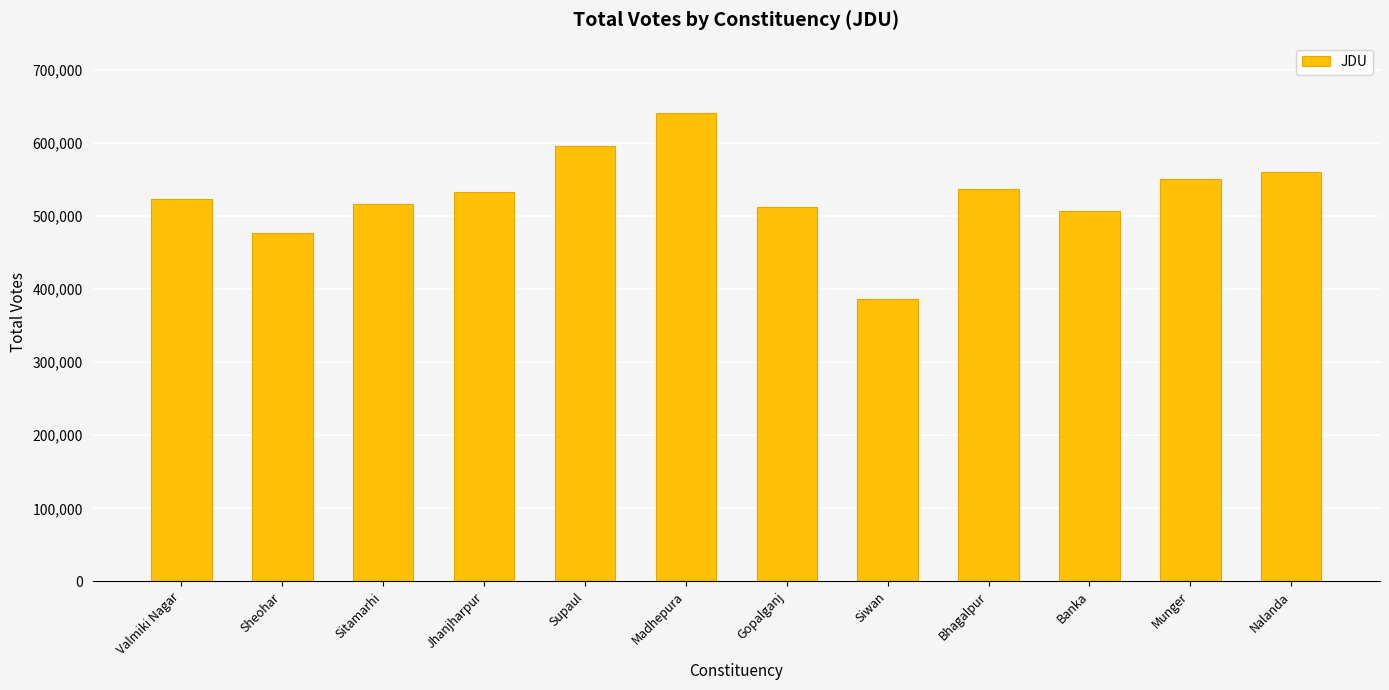

Reading left to right, list all the values displayed in this chart.

Valmiki Nagar=523422	Sheohar=476612	Sitamarhi=515719	Jhanjharpur=533032	Supaul=595038	Madhepura=640649	Gopalganj=511866	Siwan=386508	Bhagalpur=536031	Banka=506678	Munger=550146	Nalanda=559422